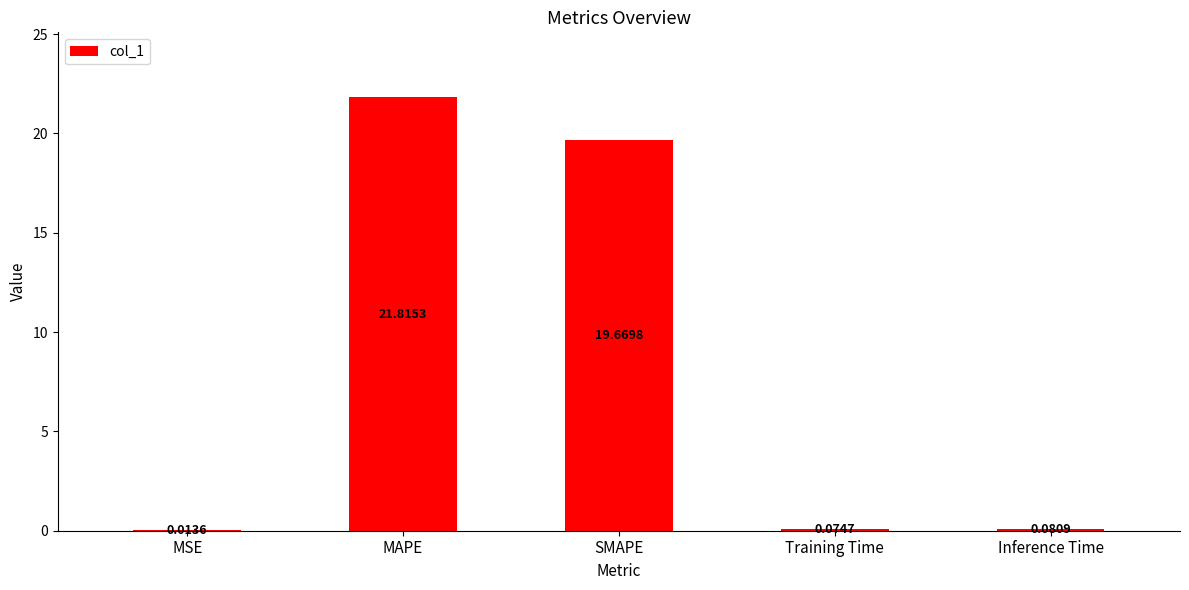

Are the bars horizontal?

No